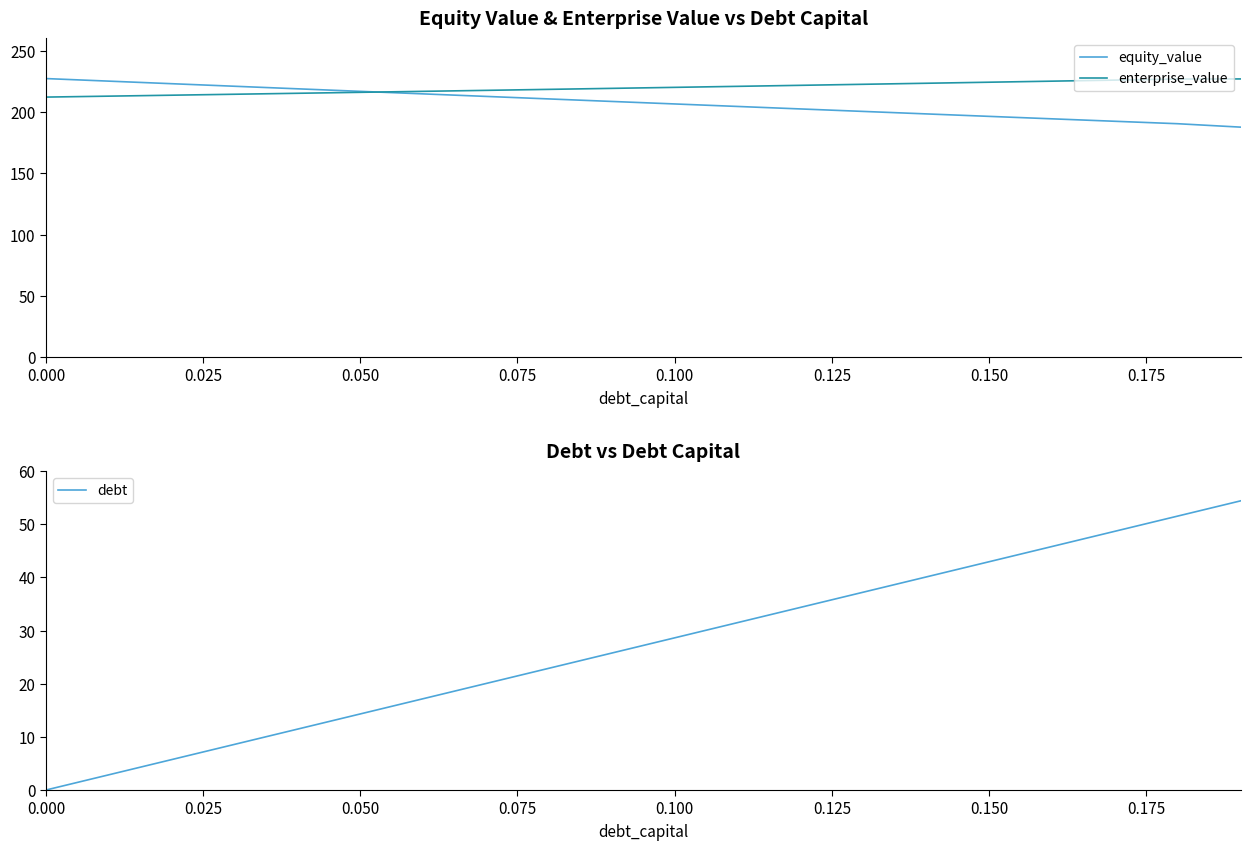

What is the highest value of the equity_value series?

227.2